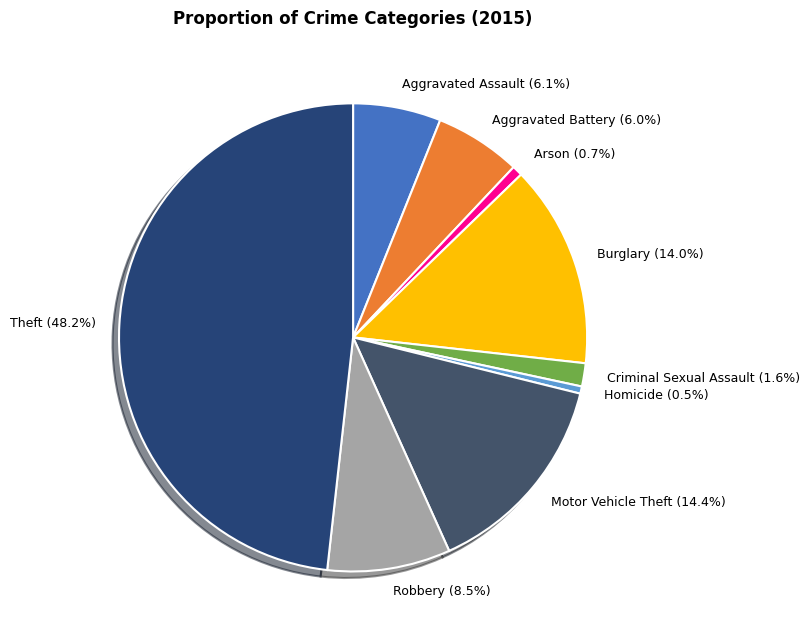

To the nearest percent, what is the average slice percentage?

11%